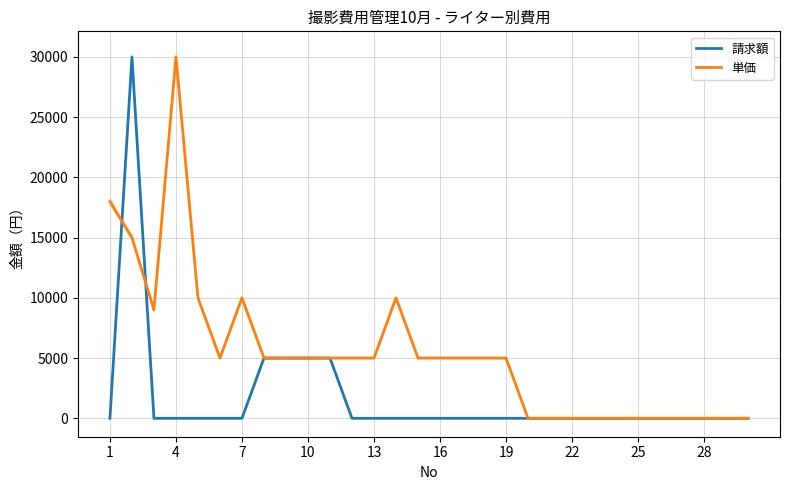

Which series has the largest total across all categories?

単価